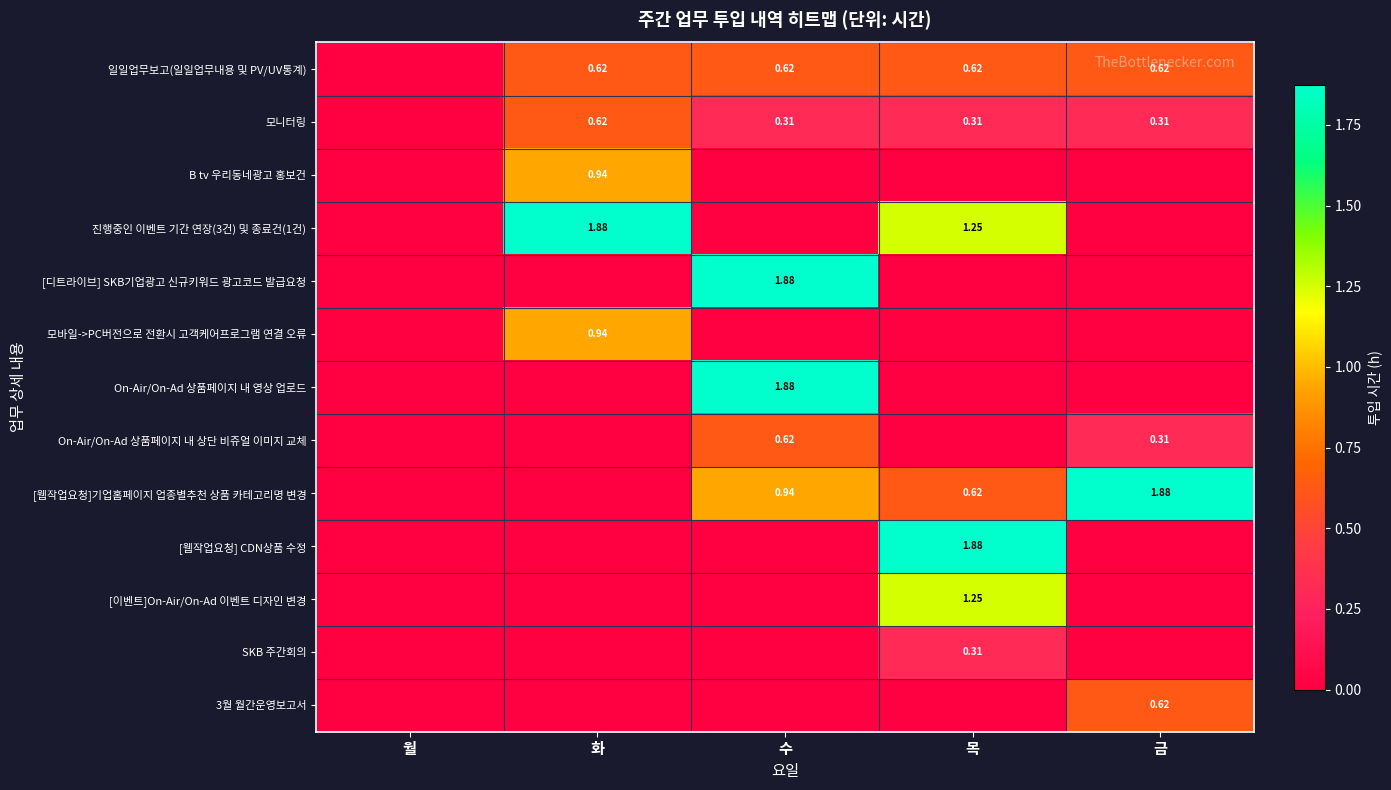

Is it true that 3월 월간운영보고서 equals 0.0 at 월?

True